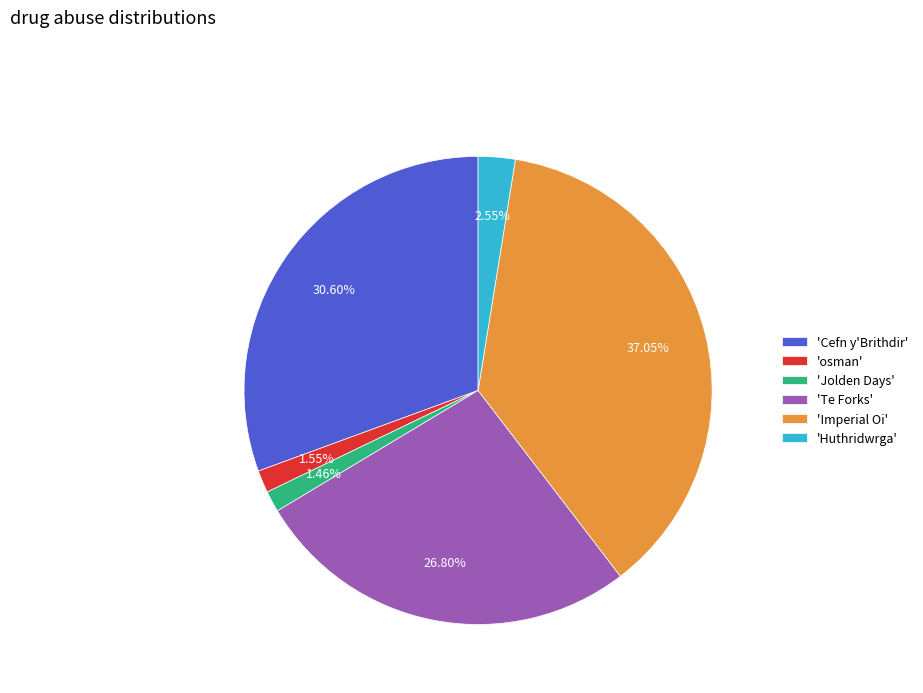

Between 'Imperial Oi' and 'osman', which is larger?

'Imperial Oi'